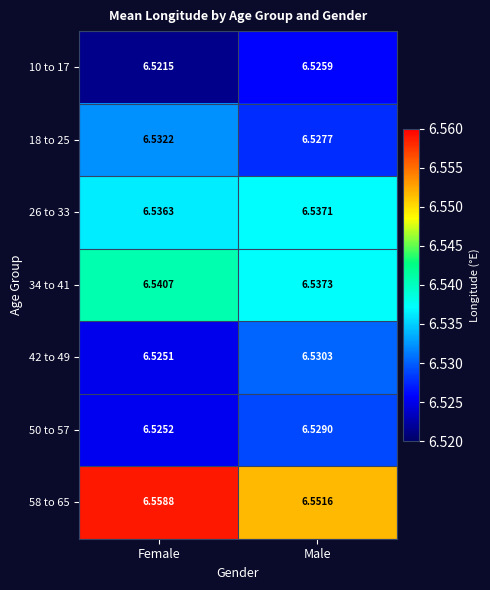

At which category does the chart reach its minimum across all series?

Female